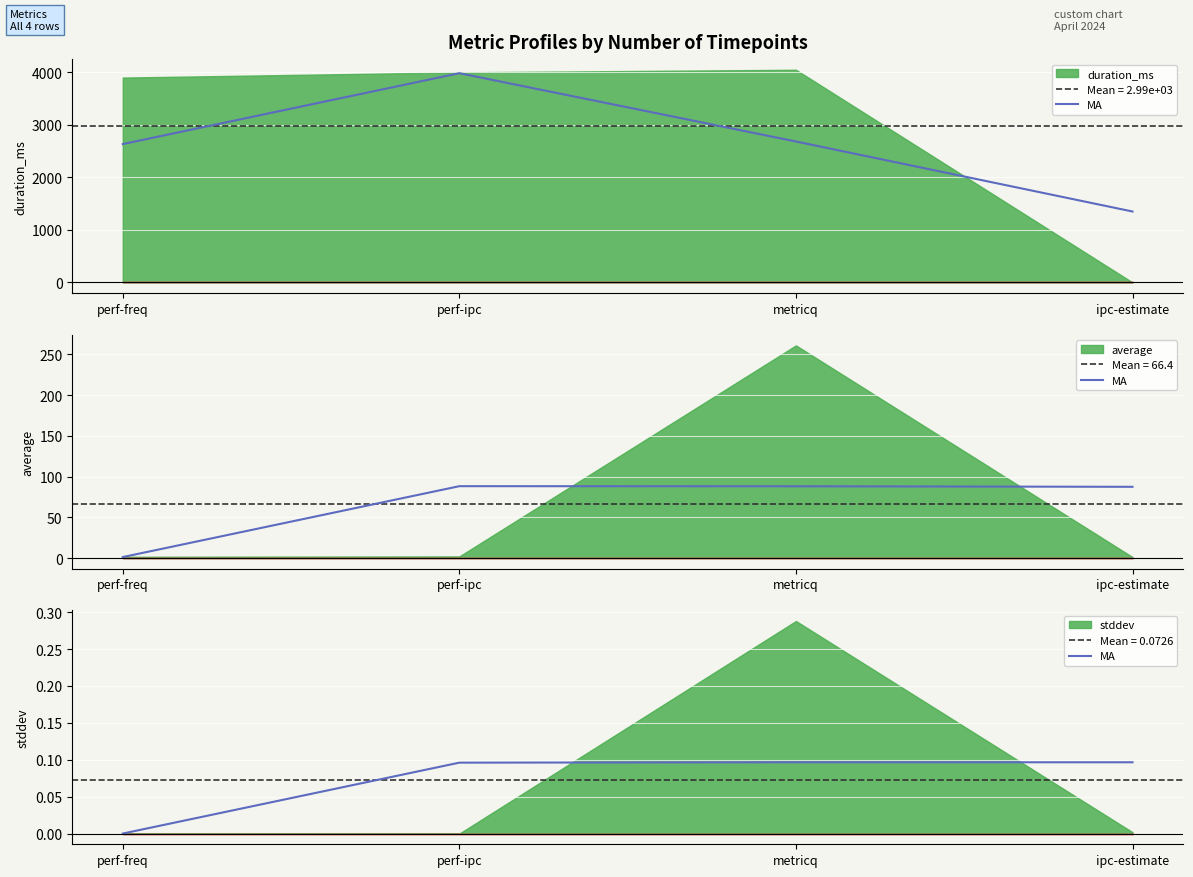

Which has a higher value, metricq or perf-ipc?

metricq